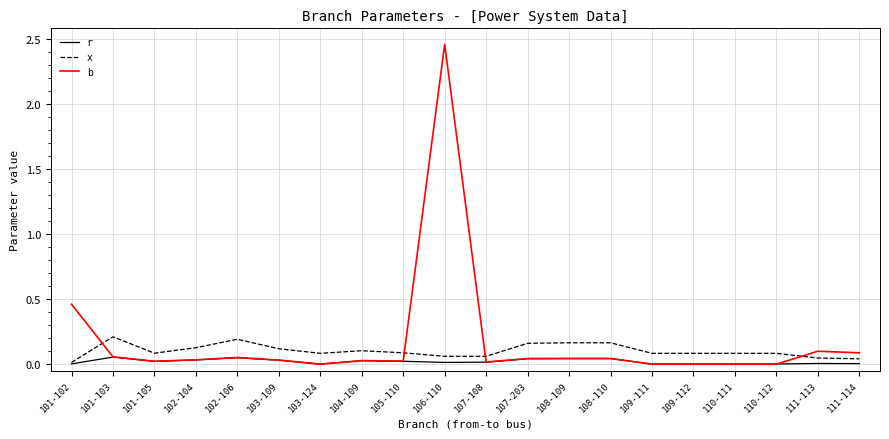

Rank the series by their maximum value, from lowest to highest.

r, x, b